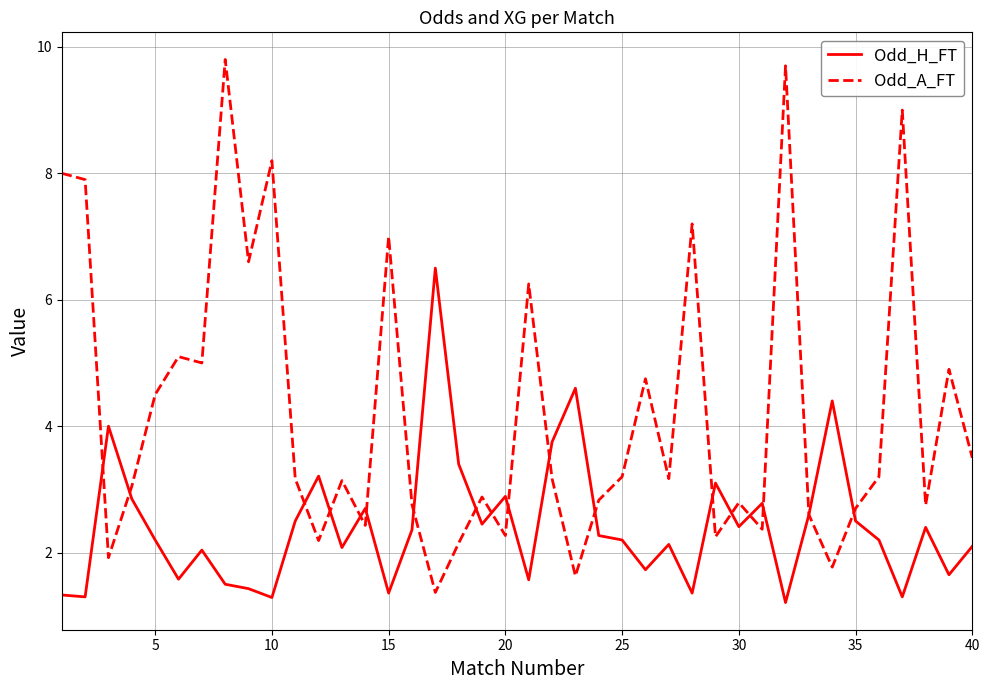

Which series has the largest total across all categories?

Odd_A_FT